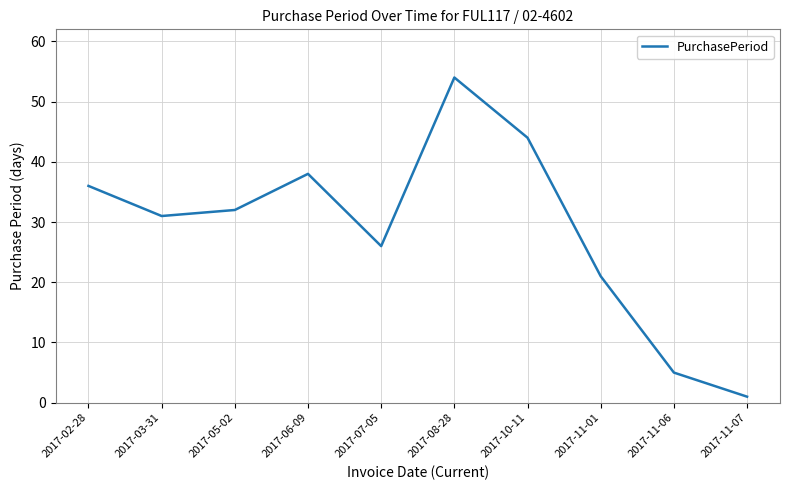

Reading left to right, transcribe all the data shown in this chart.

36	31	32	38	26	54	44	21	5	1